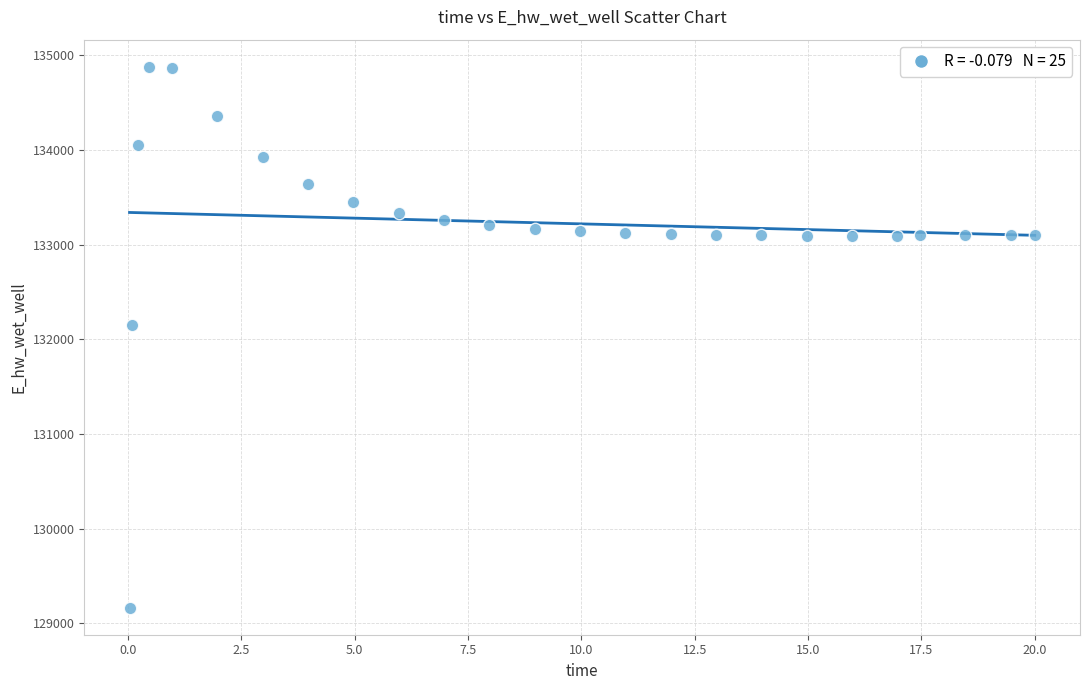

What Y value in the scatter plot is closest to 132021?

132146.0